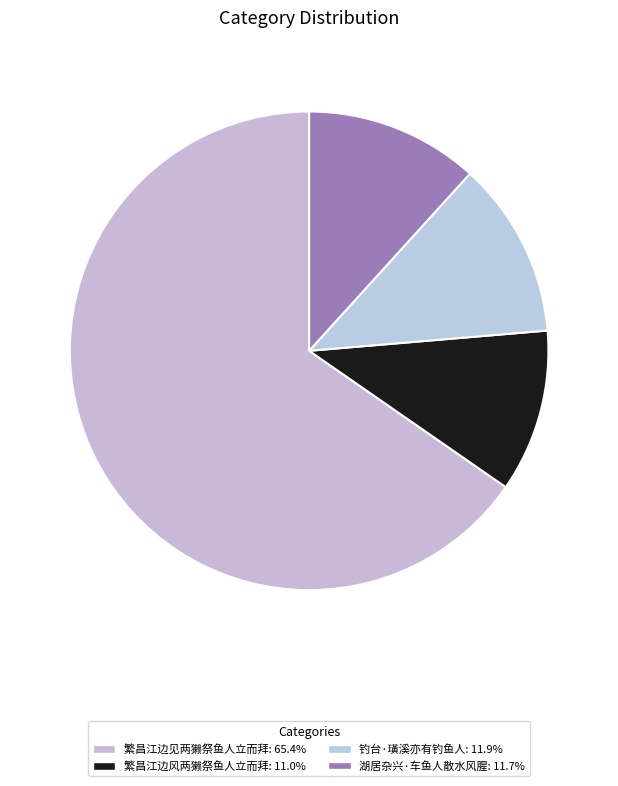

What is the ratio of the value at 繁昌江边风两獭祭鱼人立而拜 to the value at 湖居杂兴·车鱼人散水风腥?

0.9